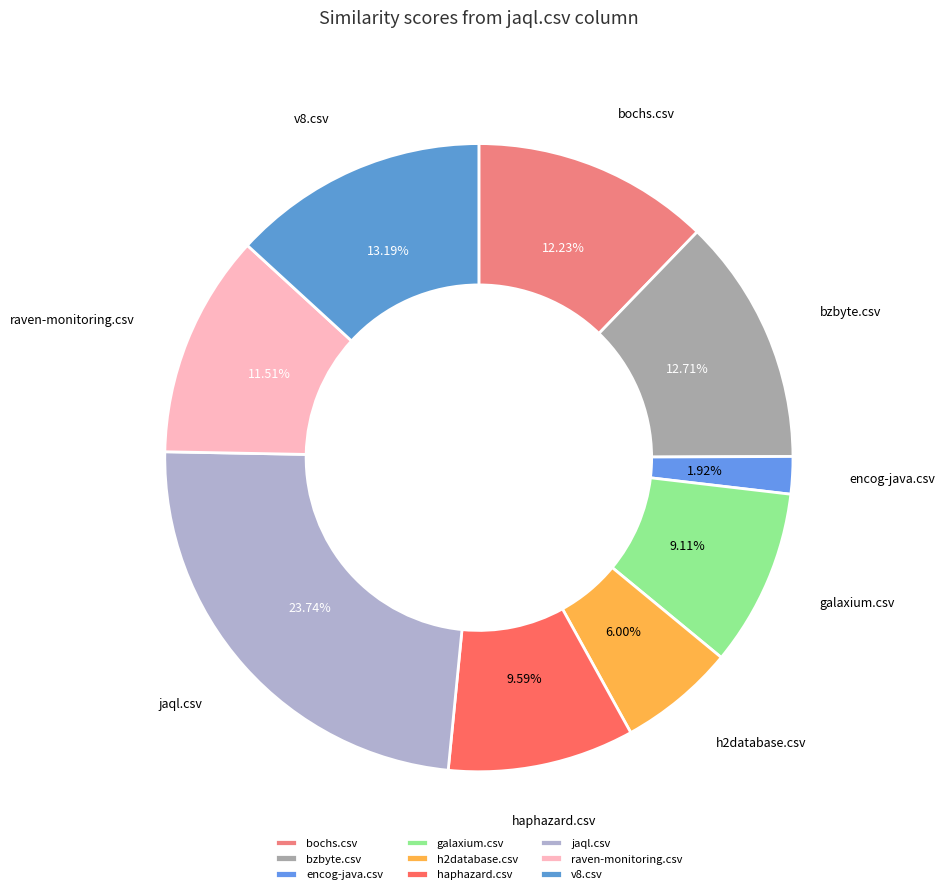

What percentage is the h2database.csv slice, to the nearest percent?

6%